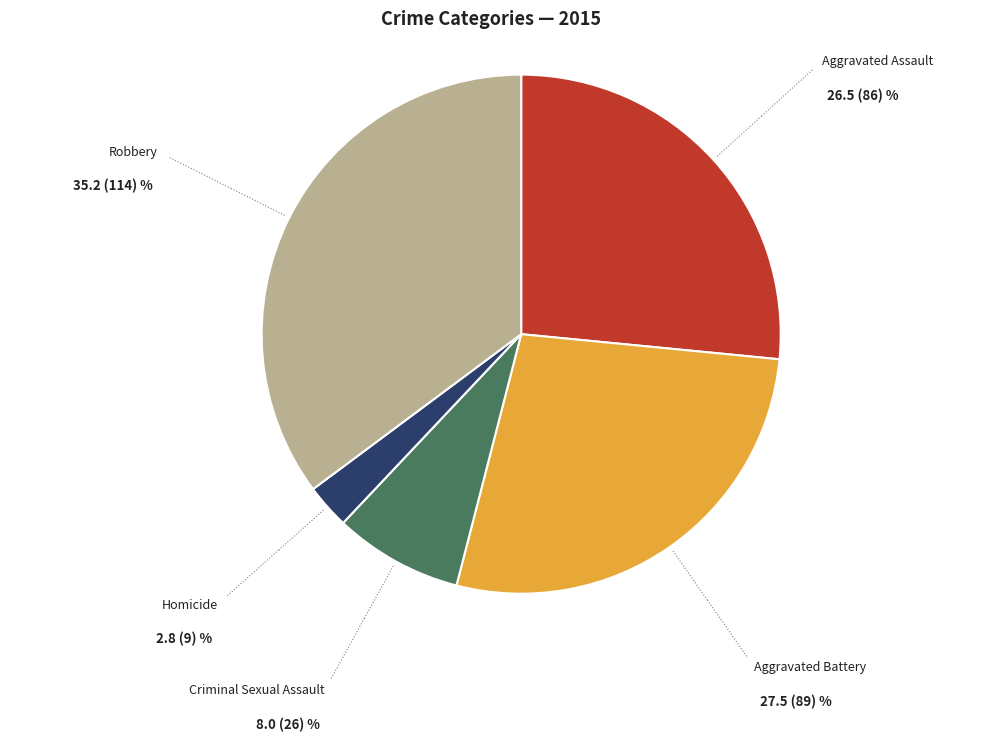

Is there a majority slice in this chart?

No